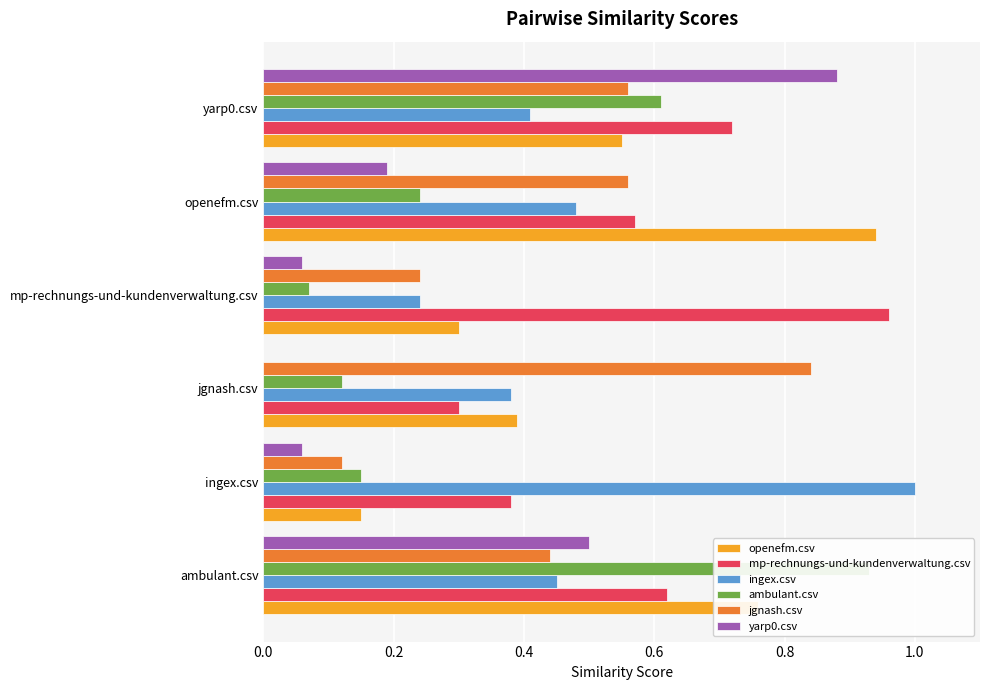

List the series in order of their peak value, highest first.

ingex.csv, mp-rechnungs-und-kundenverwaltung.csv, openefm.csv, ambulant.csv, yarp0.csv, jgnash.csv